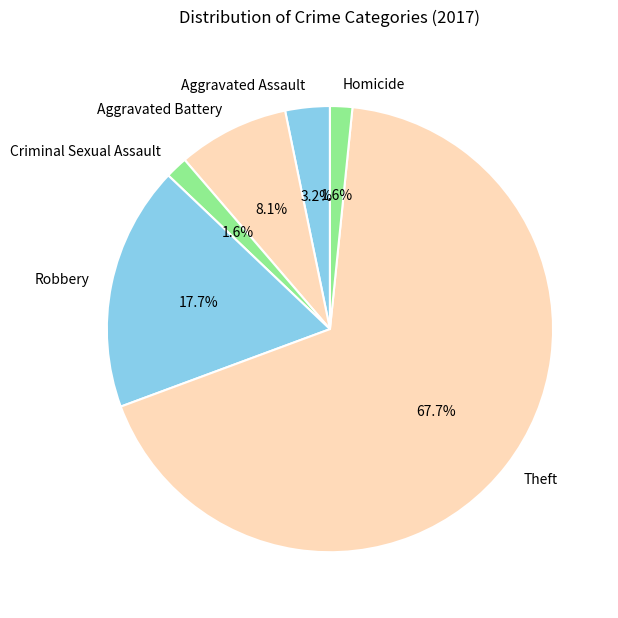

To the nearest percent, what is the combined percentage of Aggravated Assault and Robbery?

21%